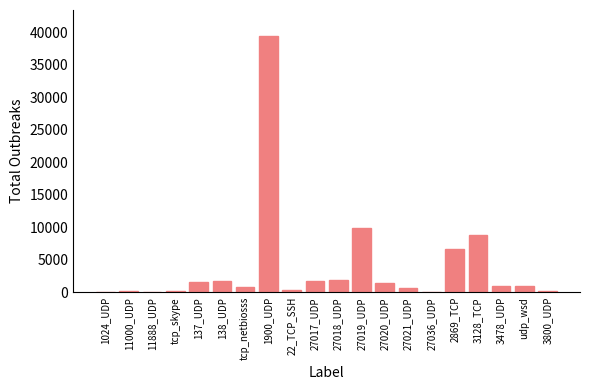

Is it true that the value at 27017_UDP is 1767?

True